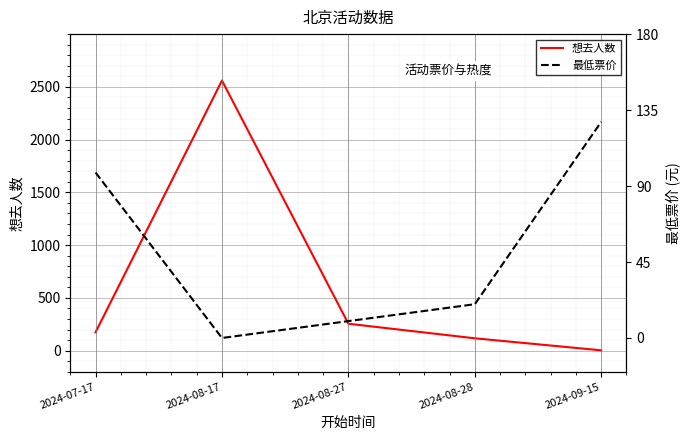

Reading left to right, what are all the values shown in this chart?

想去人数: 174	2560	255	117	3
最低票价: 98	0	10	20	128